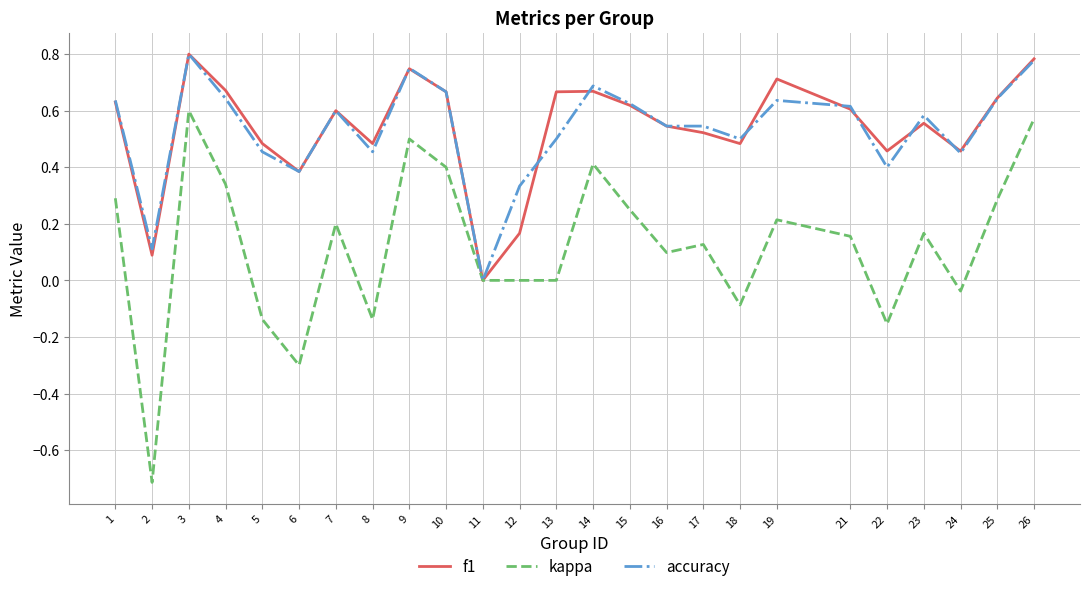

Is the value of kappa at 23 greater than the value of f1 at 13?

No